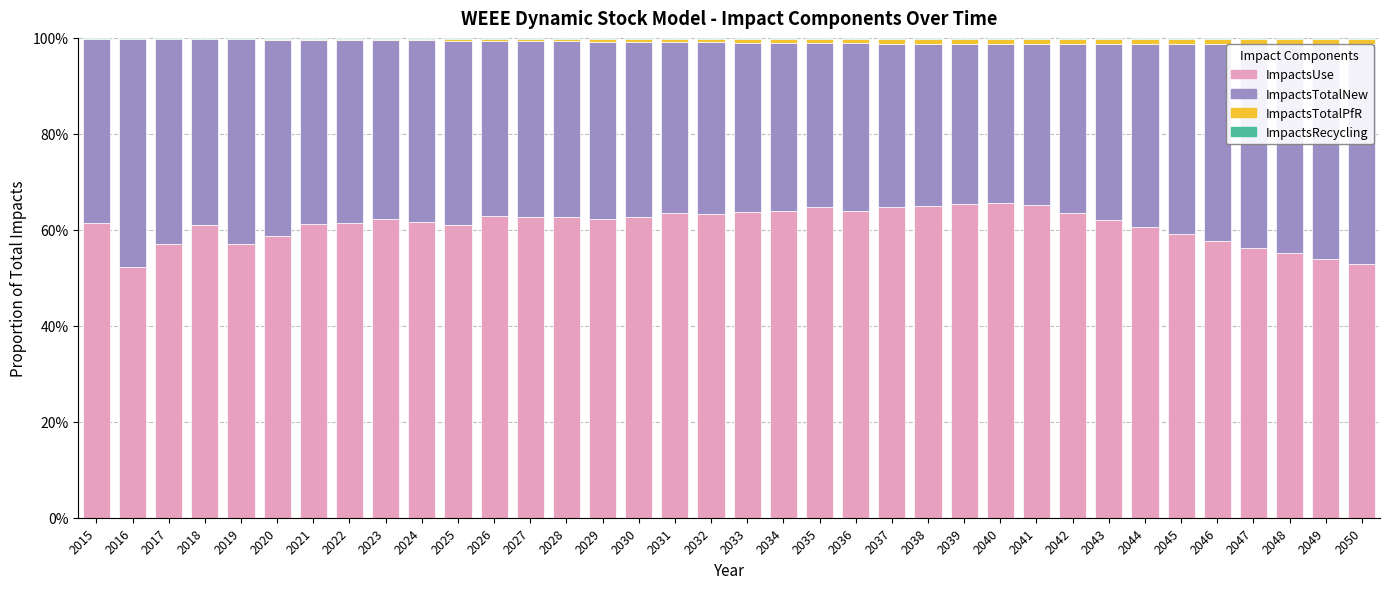

What is the sum of all ImpactsTotalPfR values?

0.3